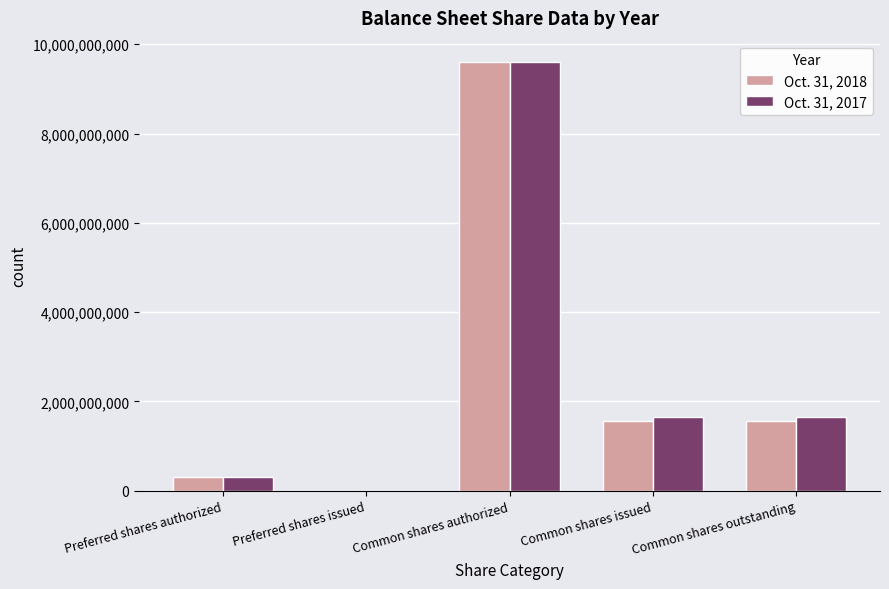

At which category is the sum across all series the highest?

Common shares authorized